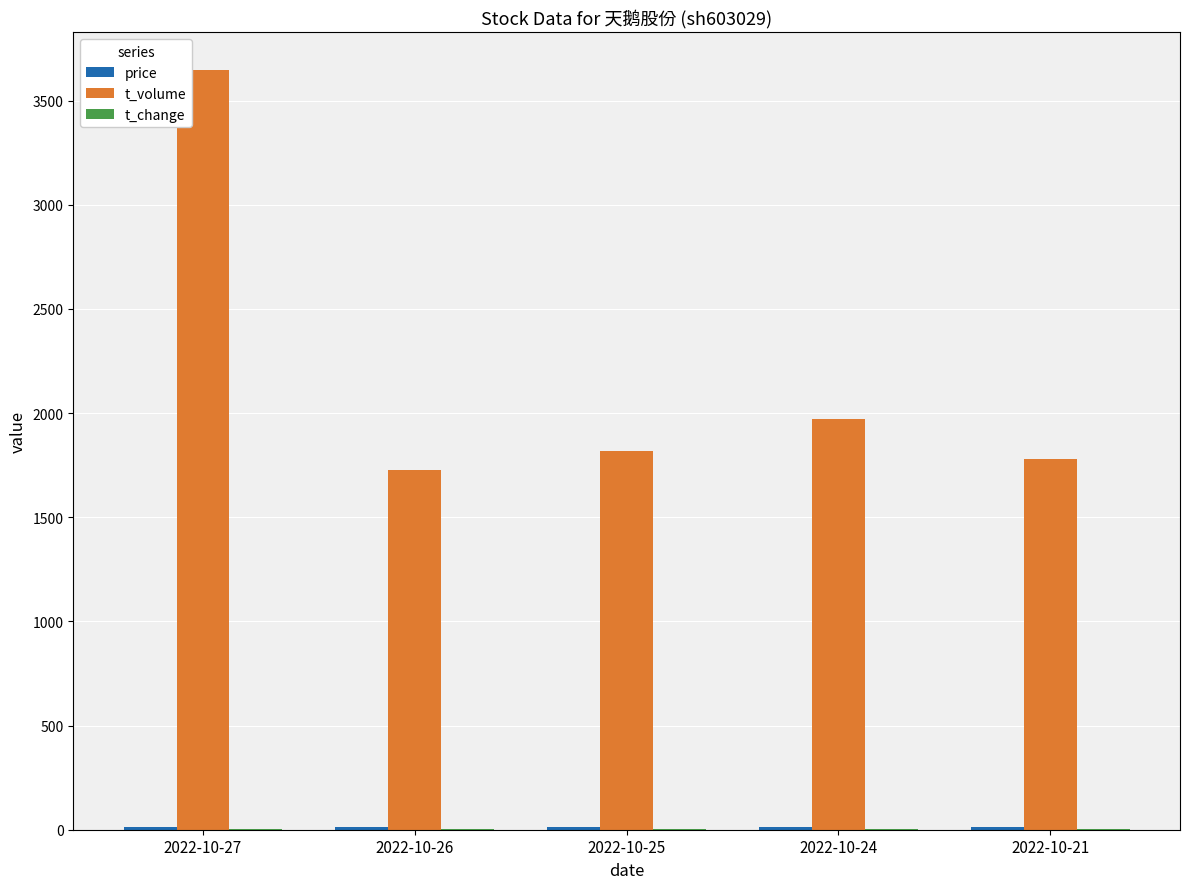

Which category has the highest value in the t_volume series?

2022-10-27